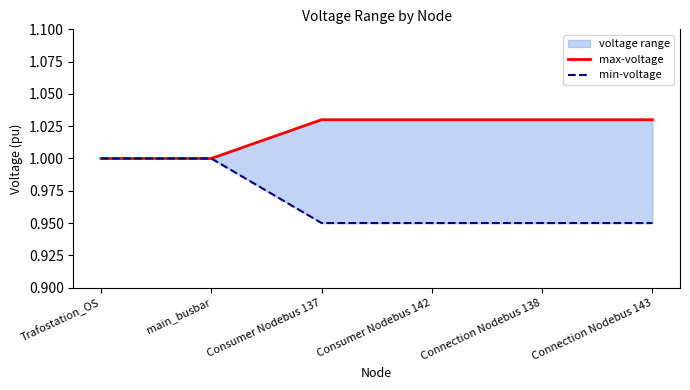

Count the max-voltage values in the range 1 to 2.

6